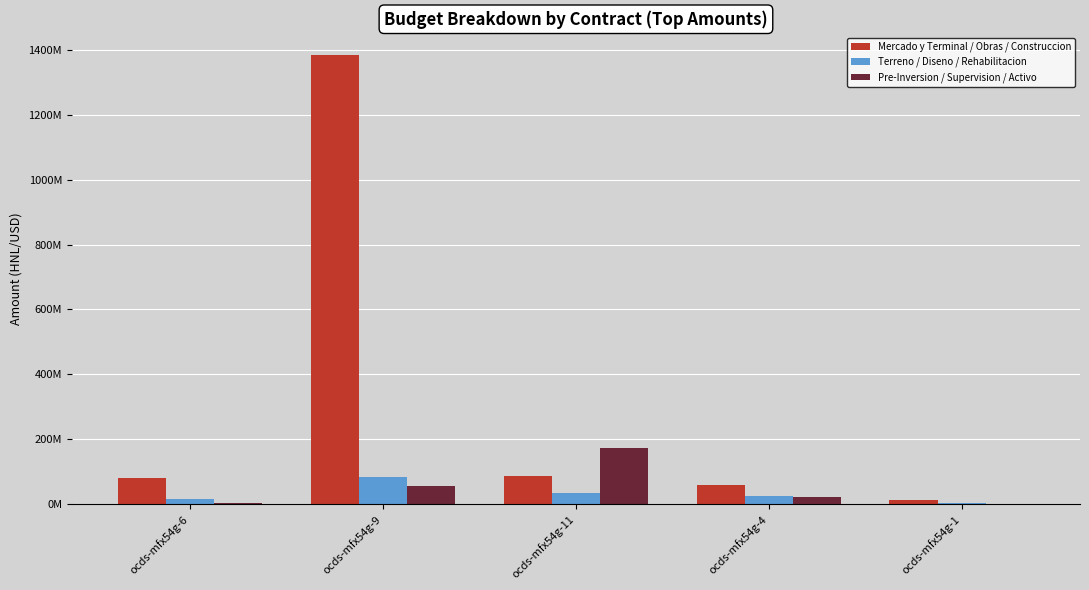

What is the value of the Terreno / Diseno / Rehabilitacion bar at the 3rd from the left?

34957493